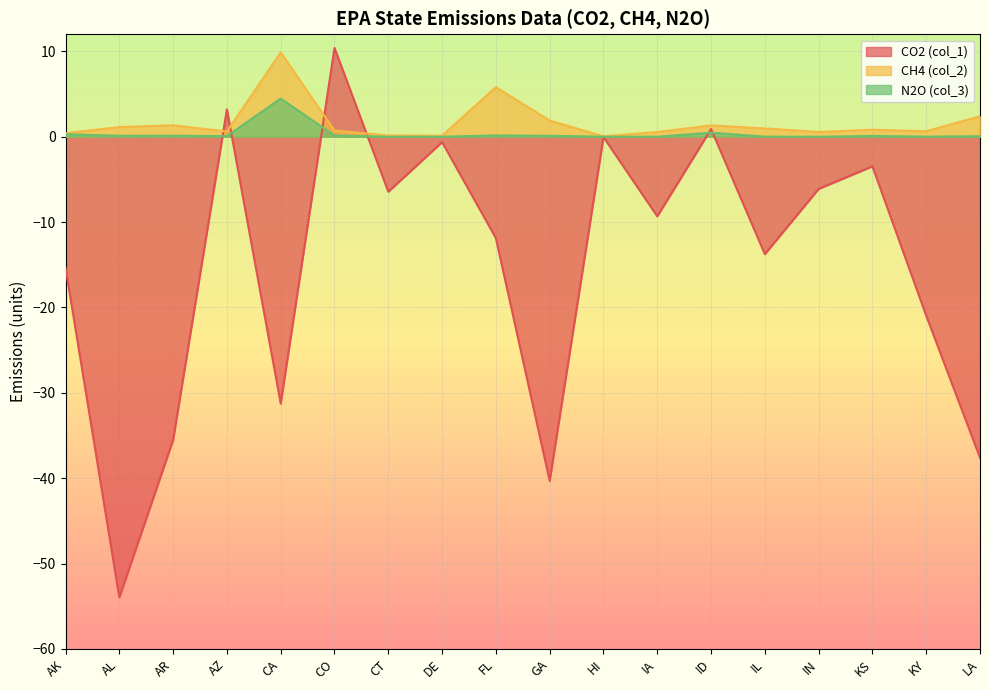

The CH4 (col_2) series shows 0.3 at CO. True or false?

False